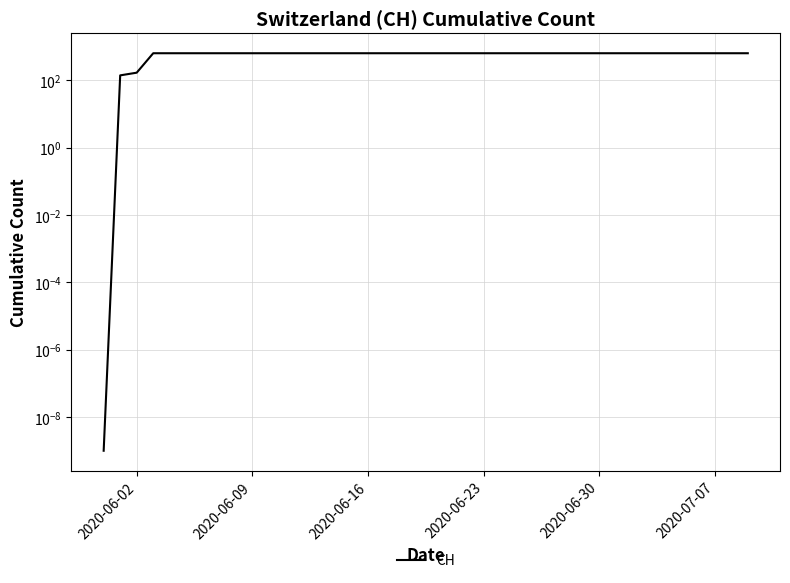

What is the approximate value at 2020-06-09?

631.0